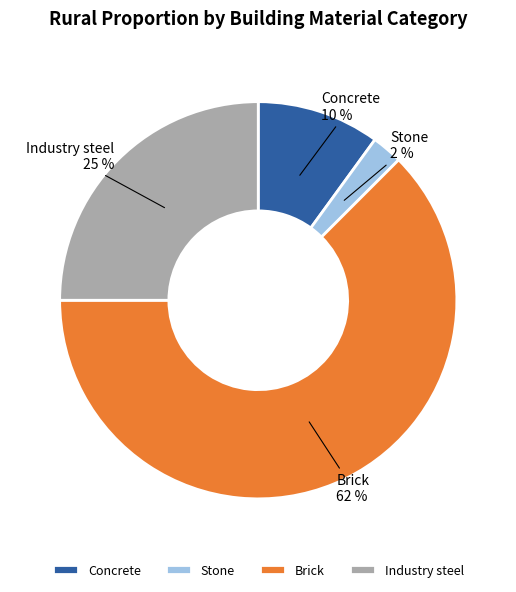

How many segments does this pie chart have?

4